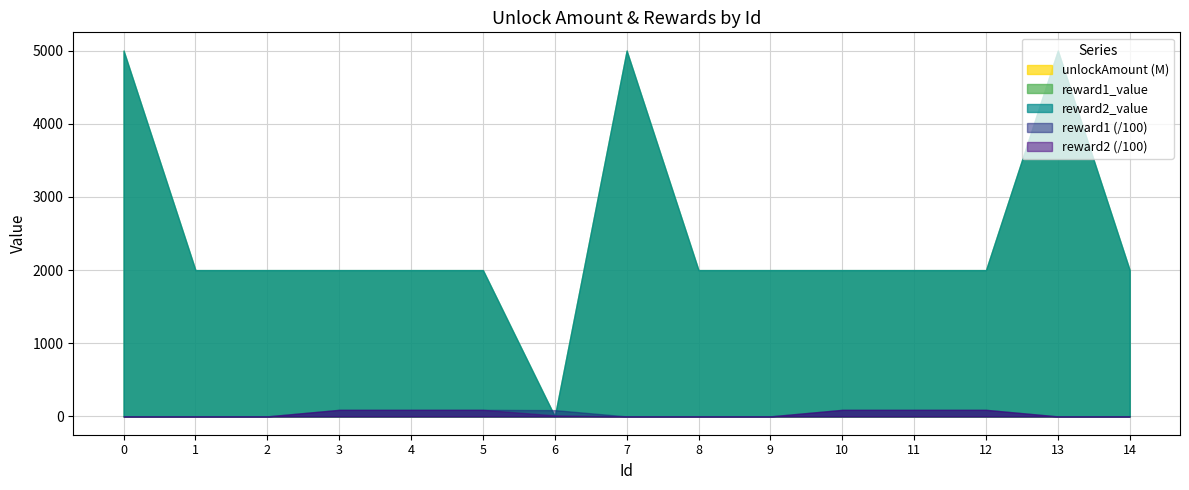

Is it true that reward2_value equals 1288 at 5?

False